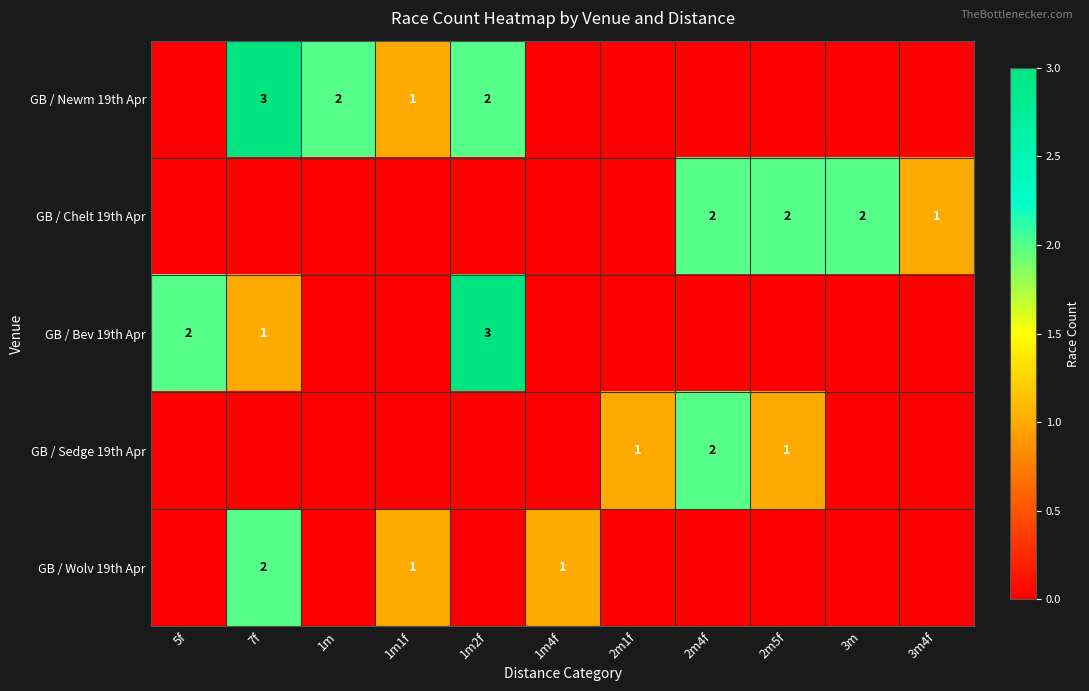

Is it true that GB / Wolv 19th Apr equals 1 at 1m1f?

True